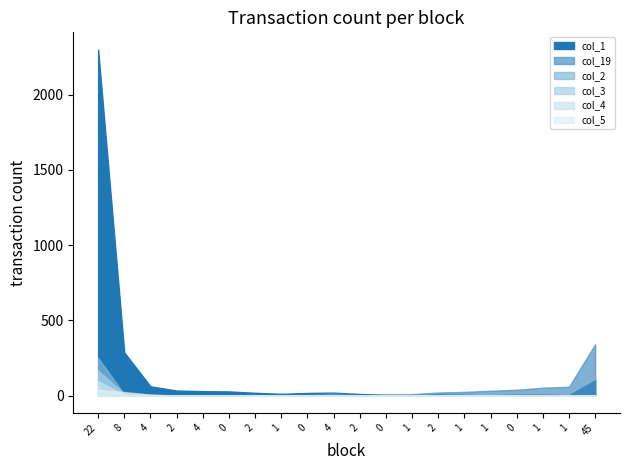

What is the total value across all series at 8?

336